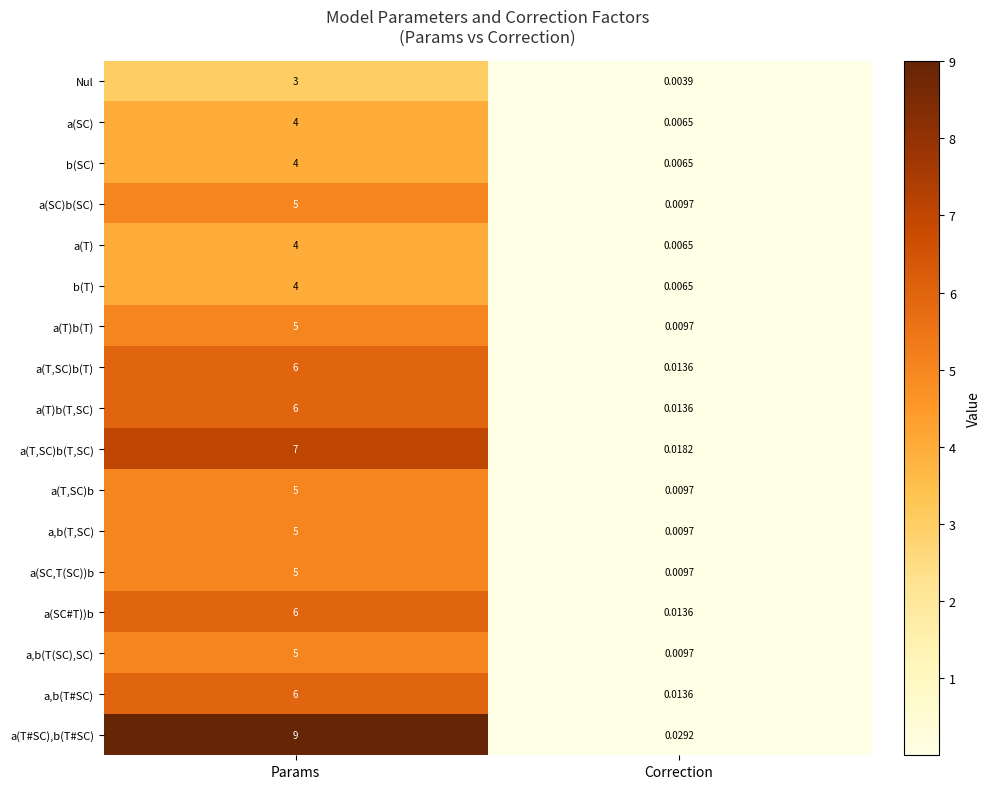

At which label is a(SC)b(SC) closest to 2?

Correction